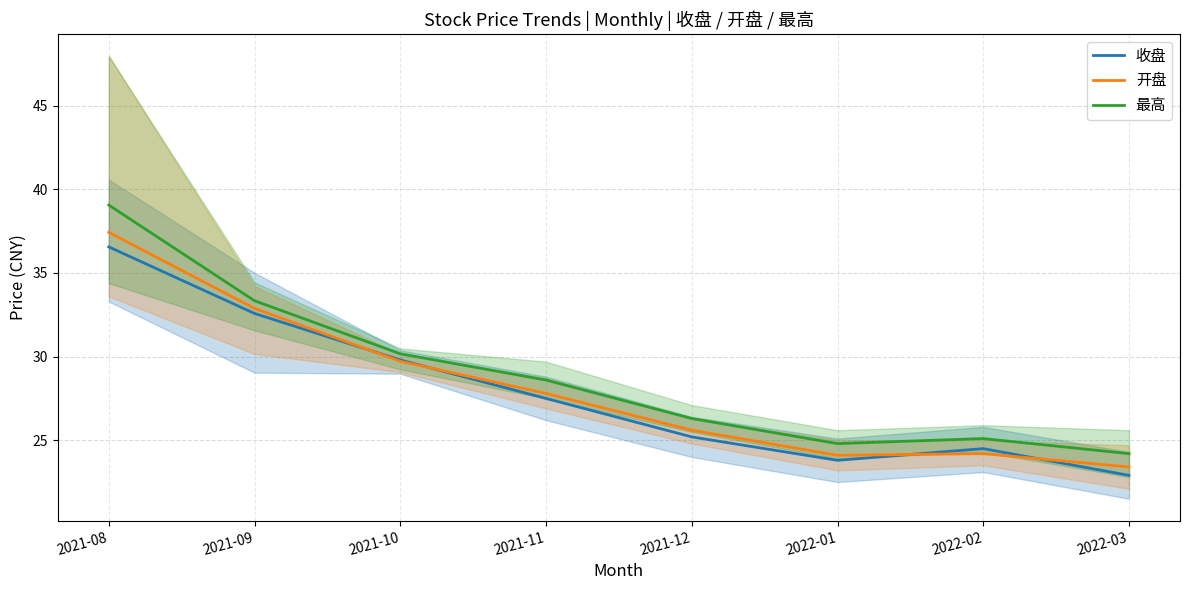

What position from the left is 2021-10?

3